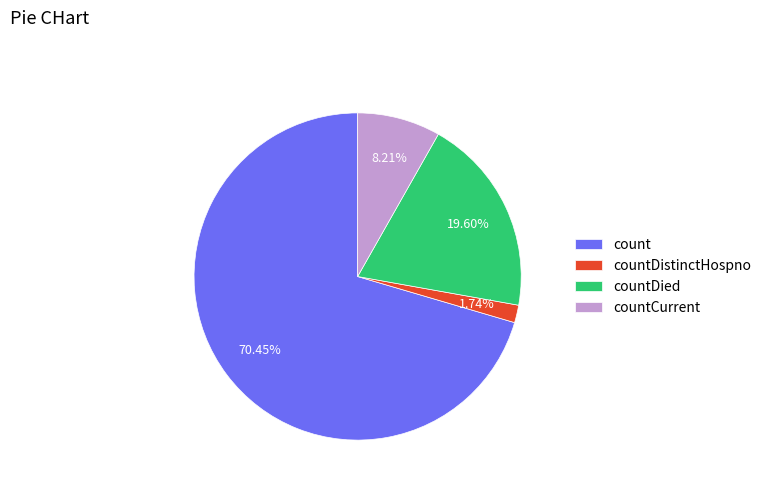

Rank the categories by value from lowest to highest.

countDistinctHospno, countCurrent, countDied, count